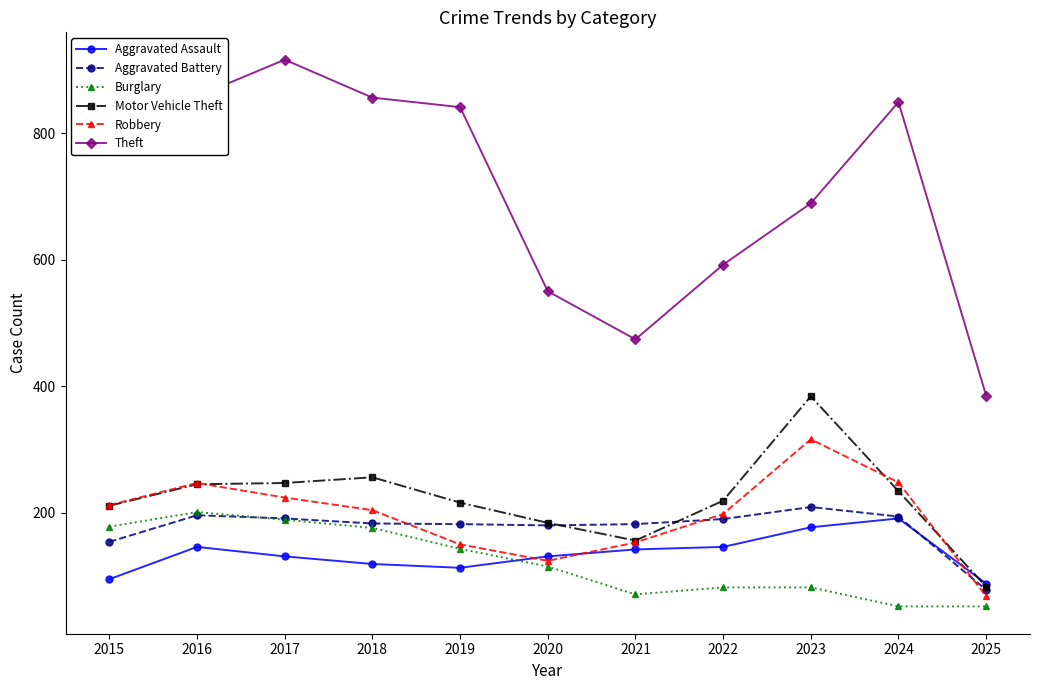

True or false: Burglary and Theft cross at least once.

False